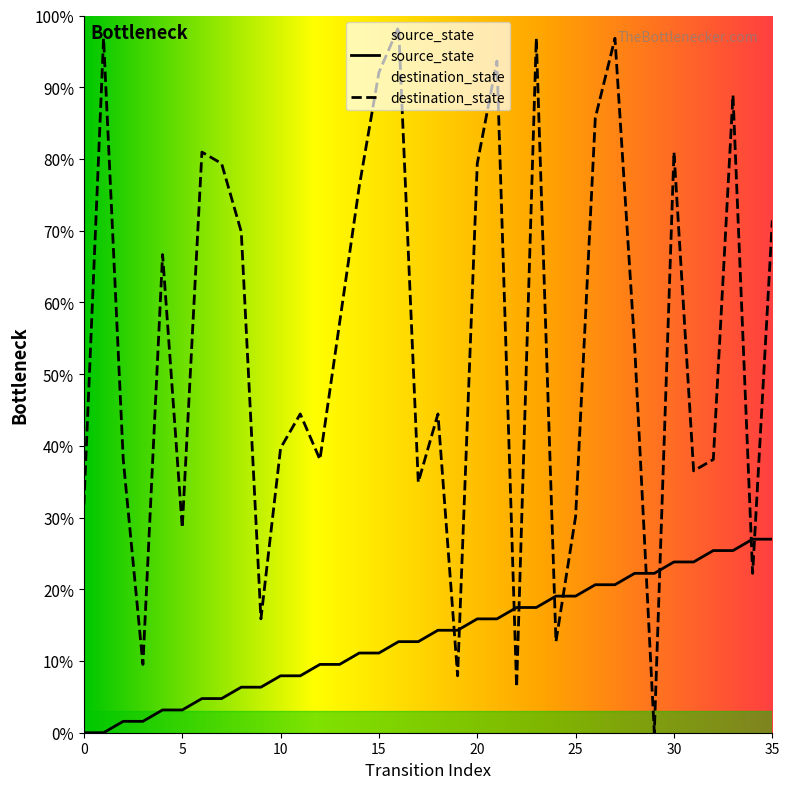

At which label is source_state closest to 13?

16